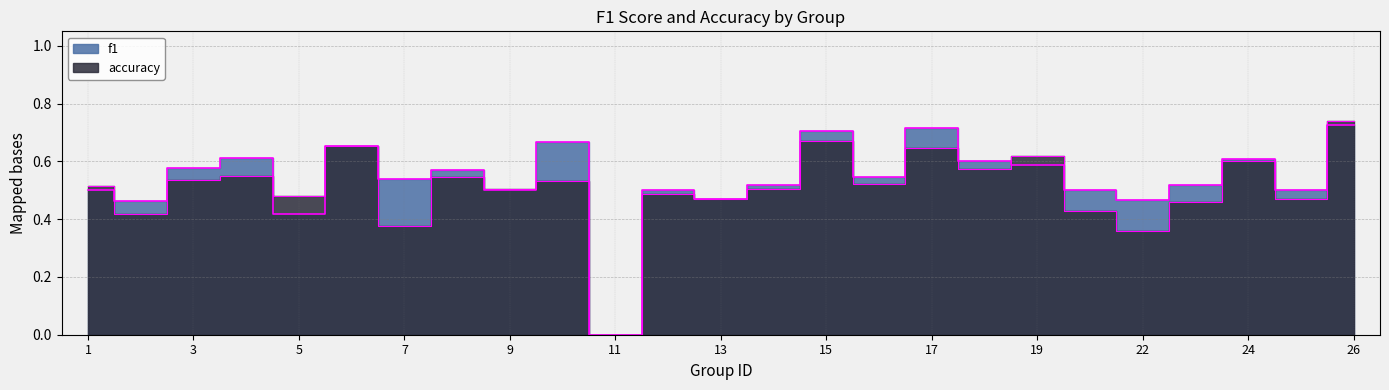

What is the total value across all series at 17?

1.4